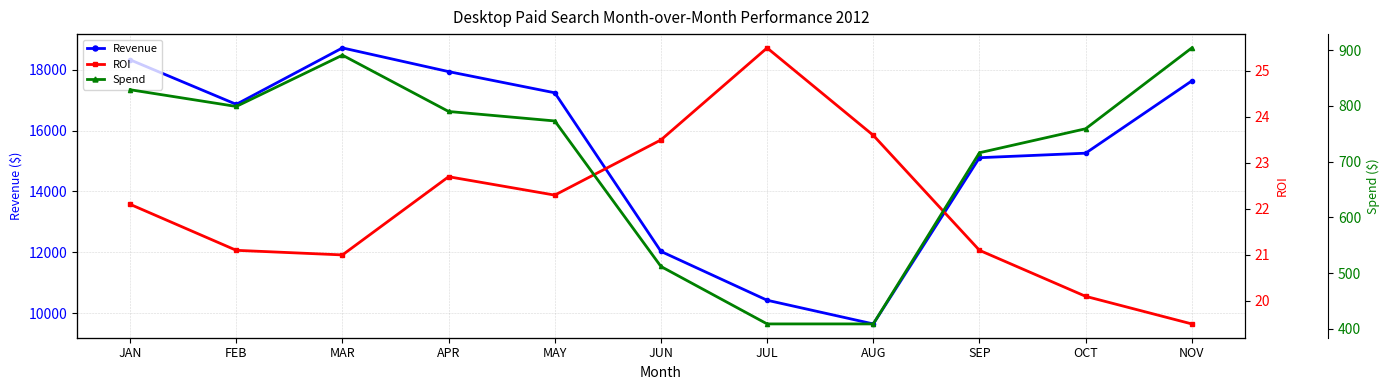

True or false: ROI and Revenue cross at least once.

False